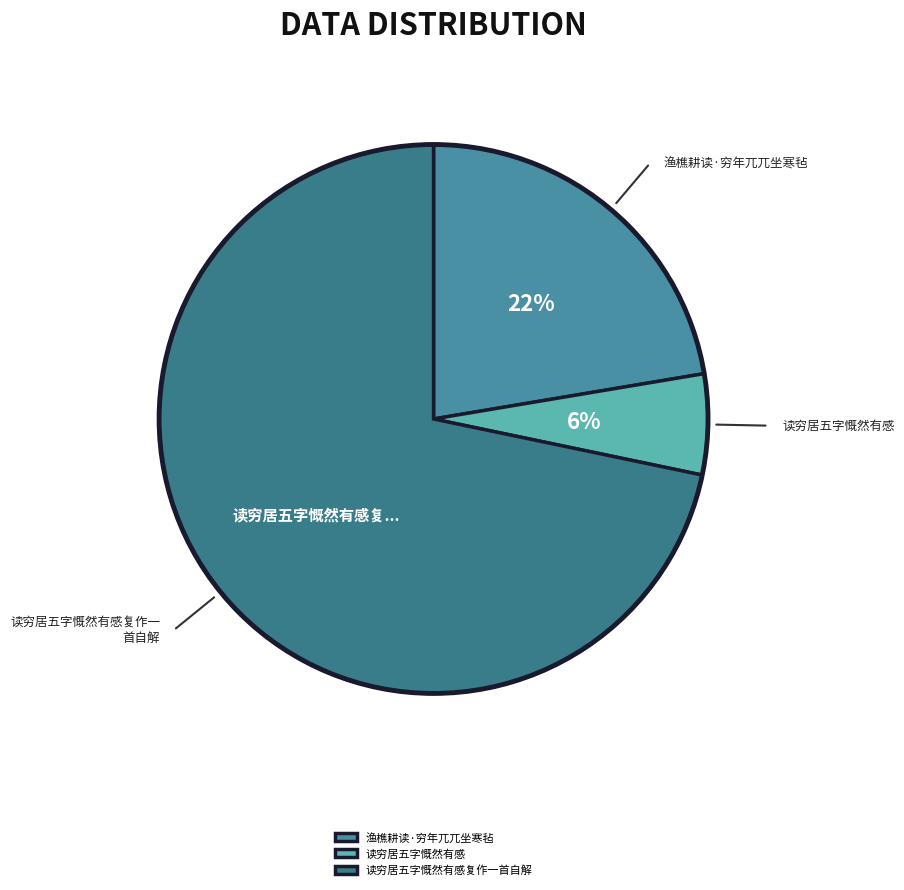

Which slice represents more than half of the pie?

读穷居五字慨然有感复作一首自解